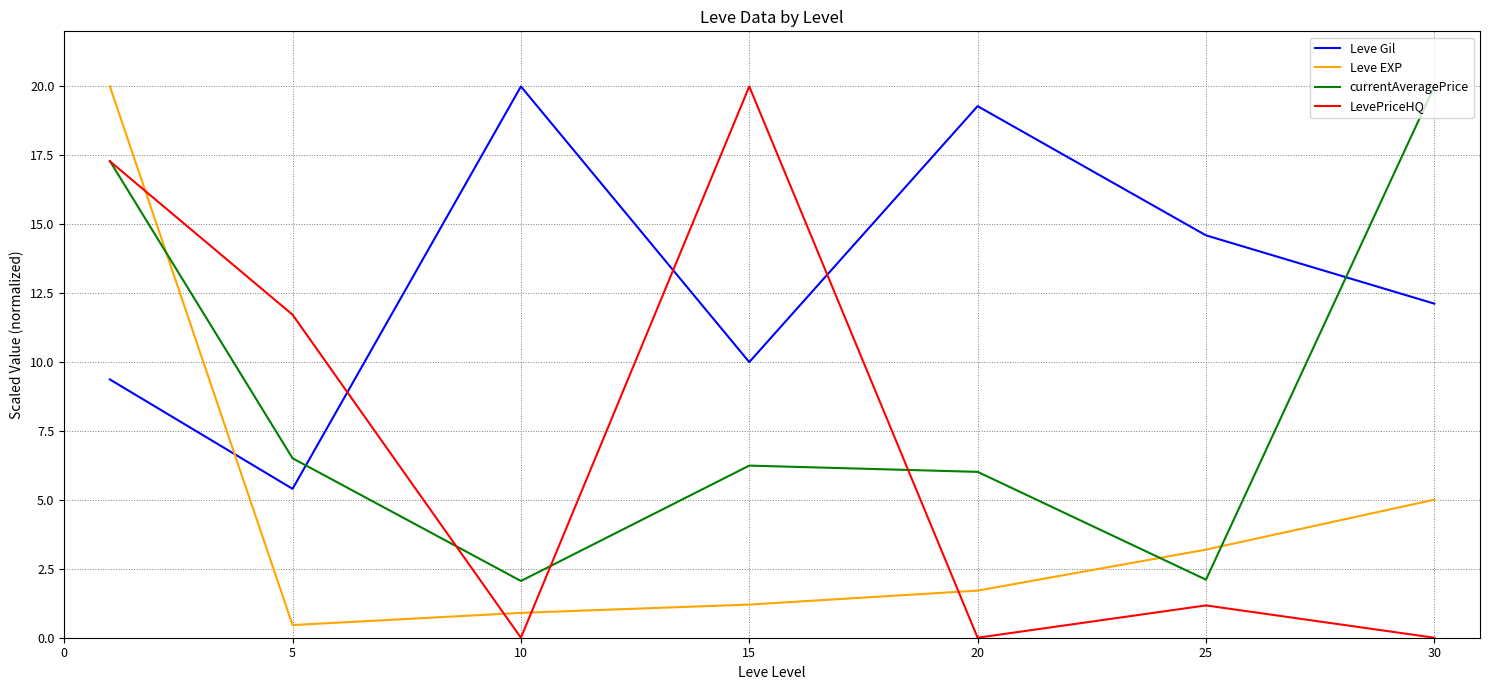

How many intersections are there between Leve Gil and LevePriceHQ?

3